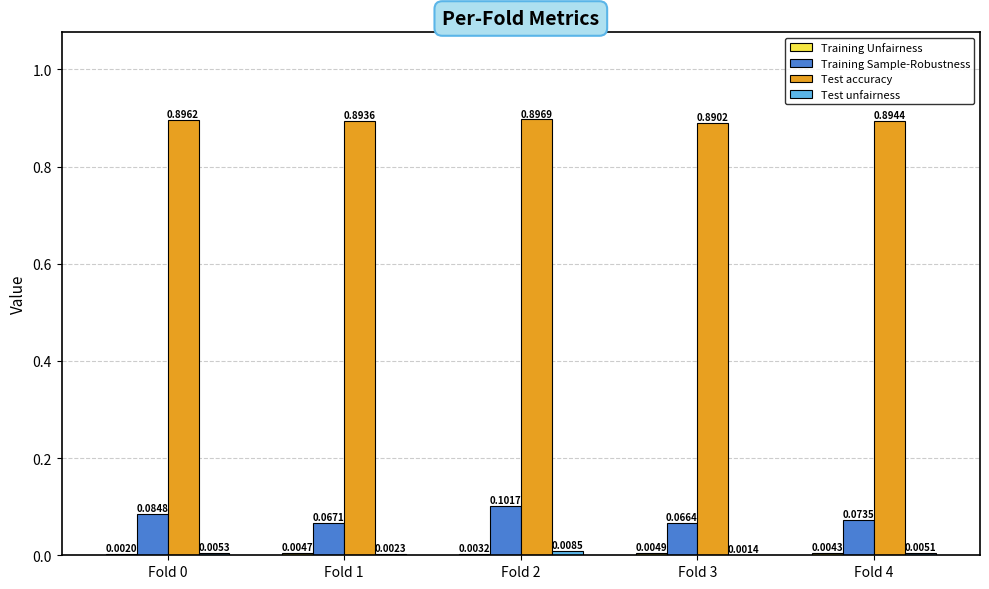

Are the bars grouped side by side (vs. stacked)?

Yes